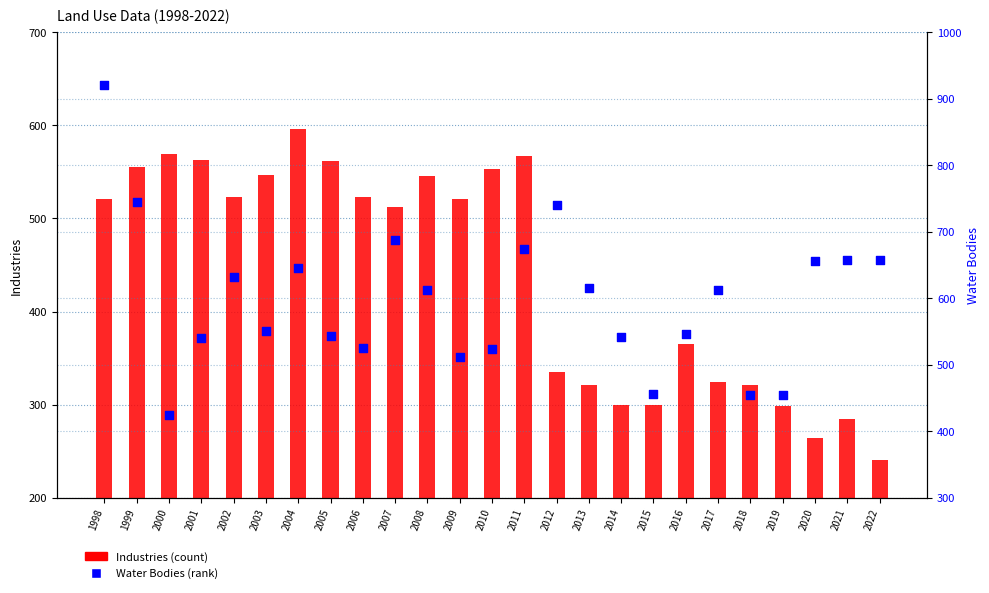

Which series contains the highest Y value?

Water Bodies